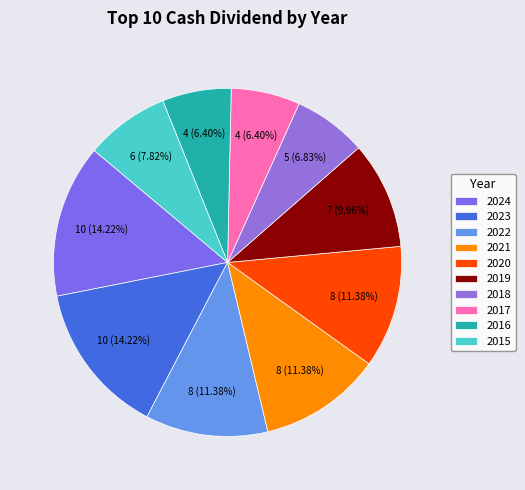

Count the number of slices in the pie.

10